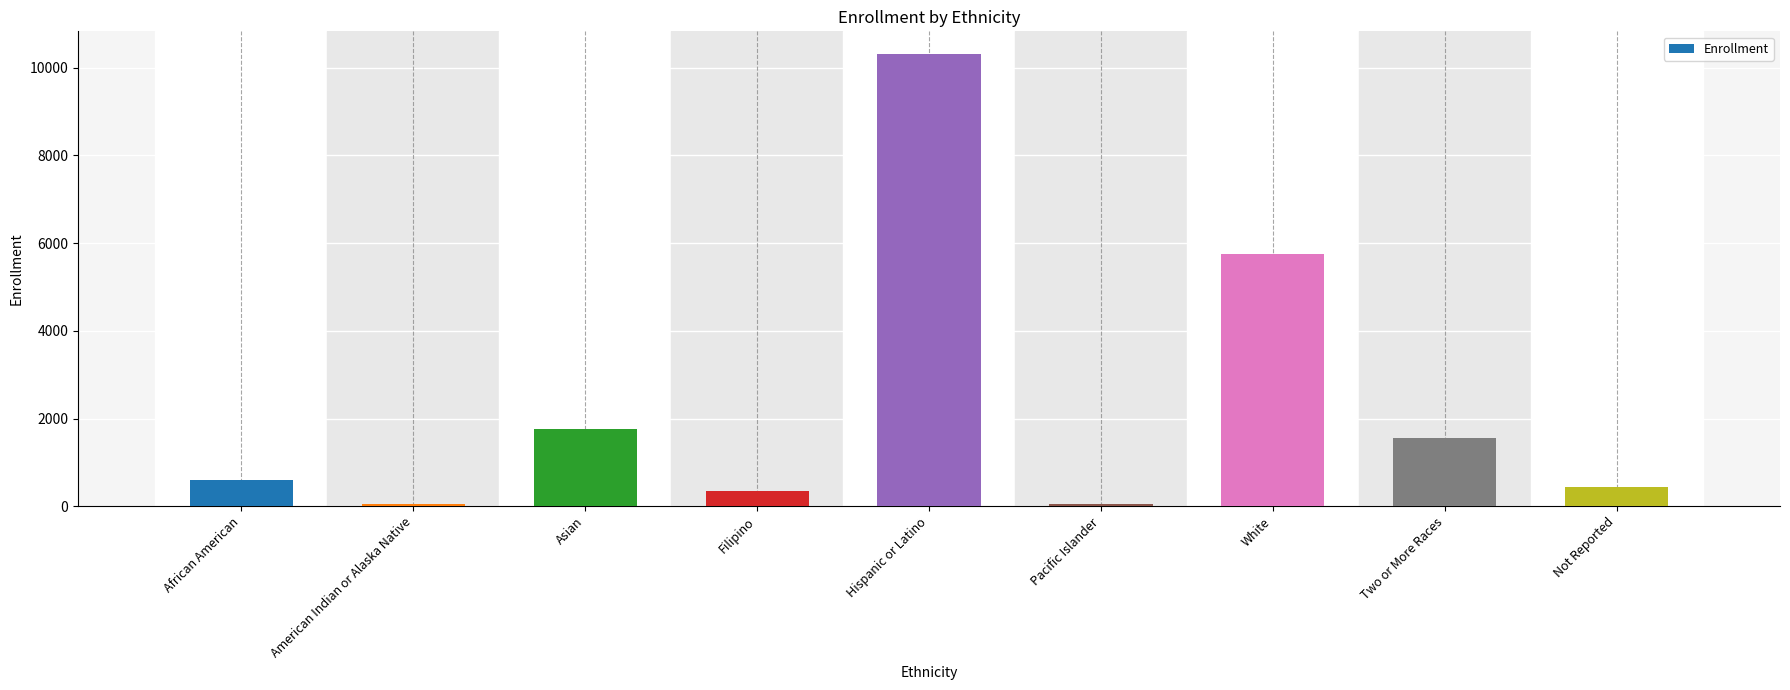

What is the label of the 2nd bar from the left?

American Indian or Alaska Native